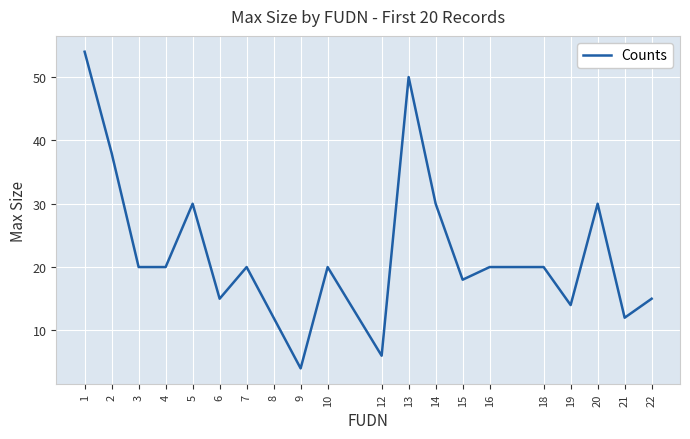

Between 20 and 22, which is larger?

20